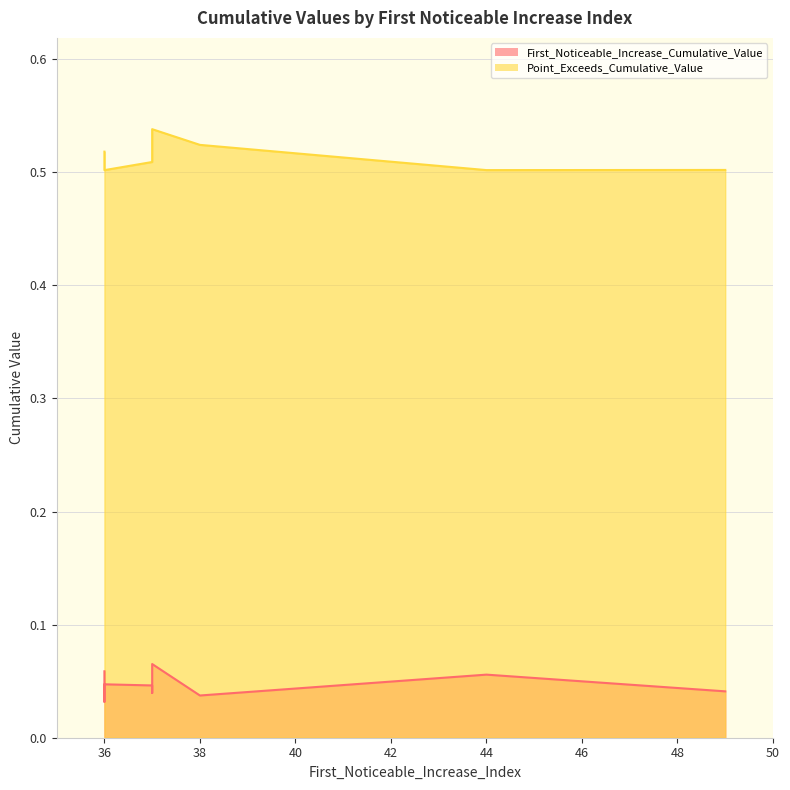

Is it true that First_Noticeable_Increase_Cumulative_Value equals 0.0 at 49?

True